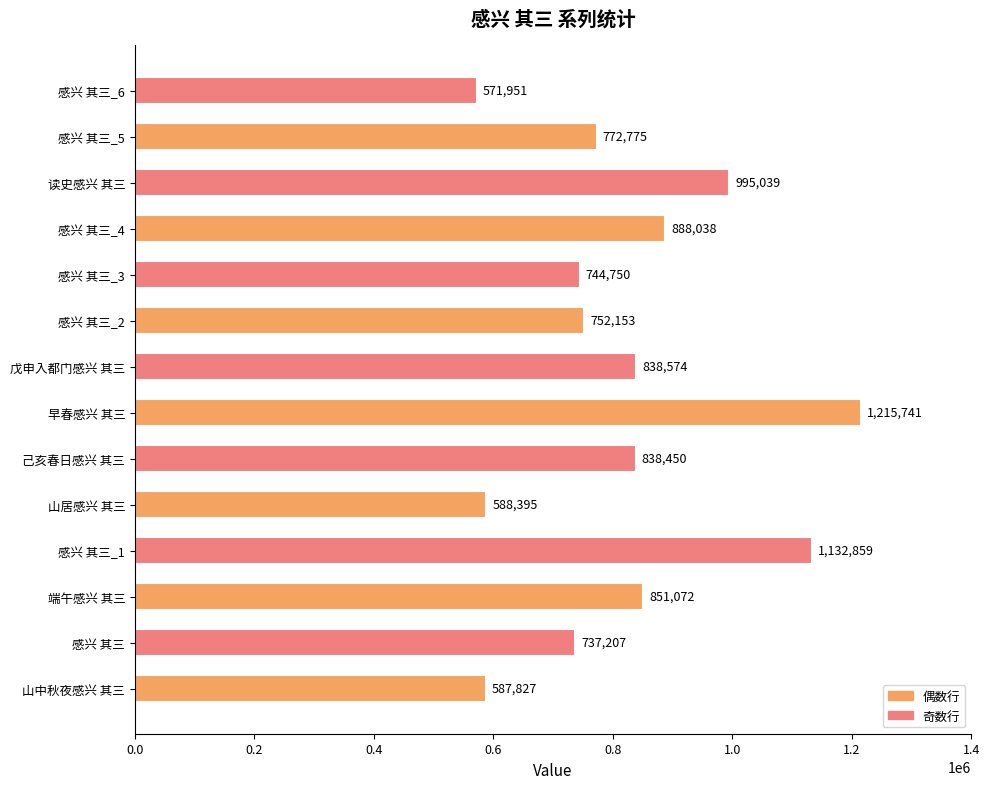

The chart shows a value of 247266 at 戊申入都门感兴 其三. True or false?

False